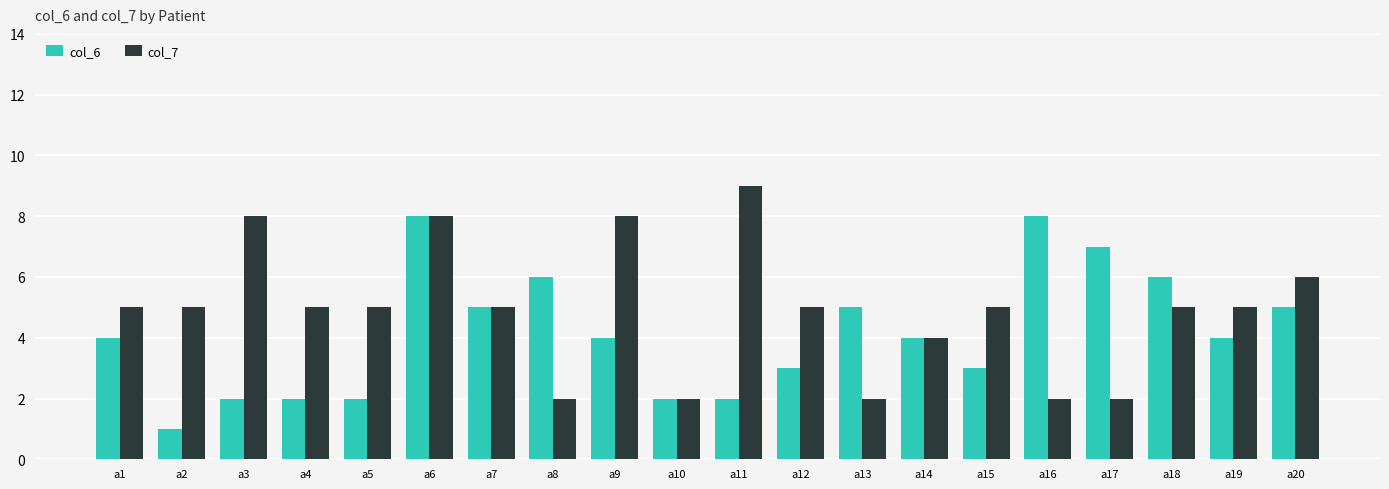

List the series in order of their peak value, highest first.

col_7, col_6